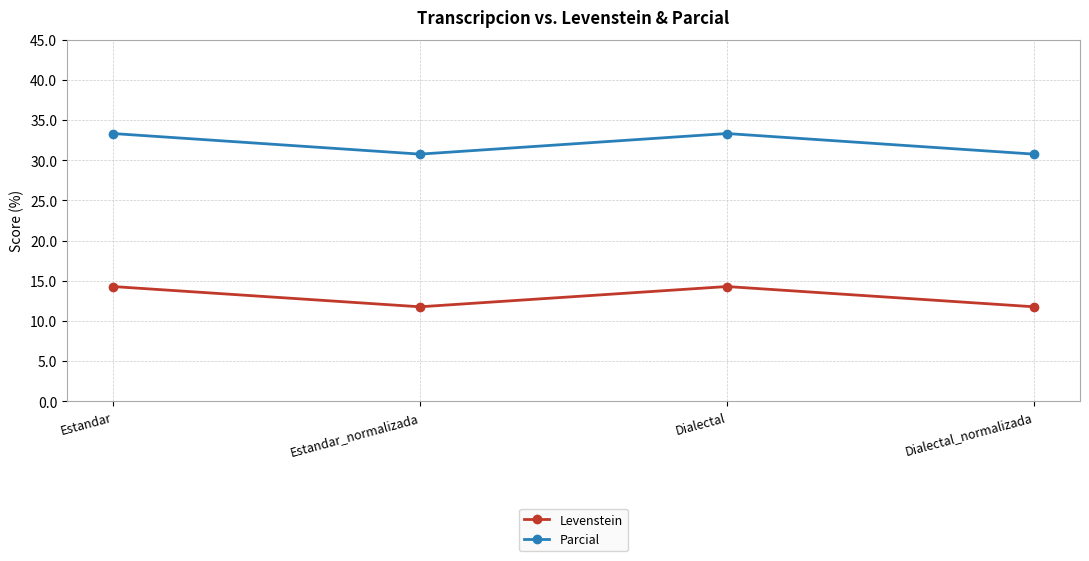

What is the total value across all series at Dialectal?

47.6